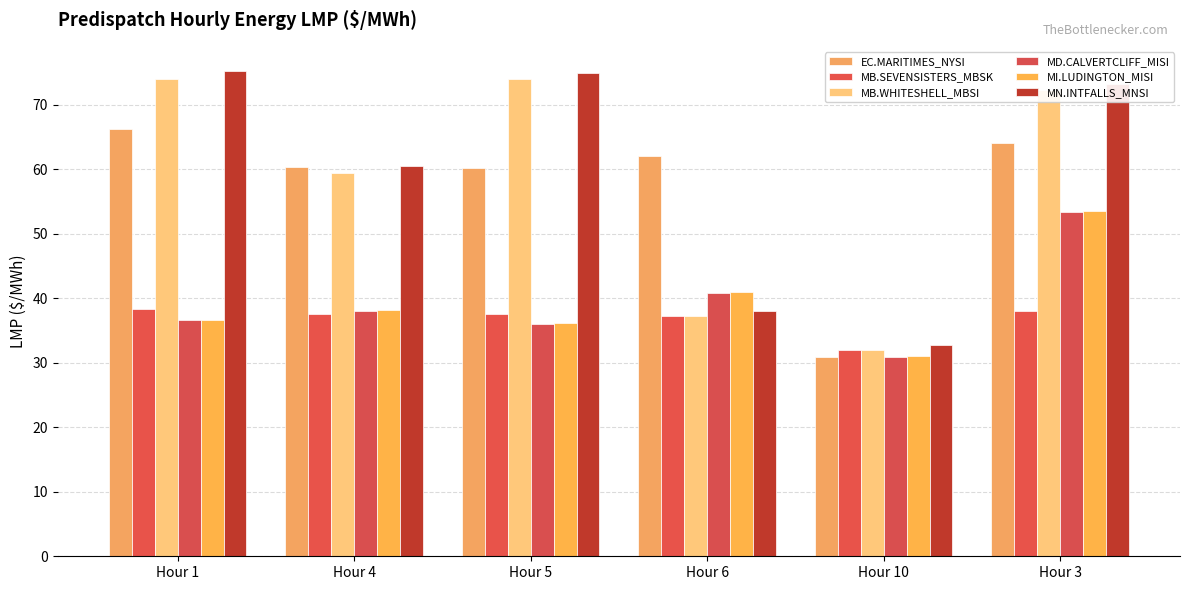

How many groups of bars are there?

6